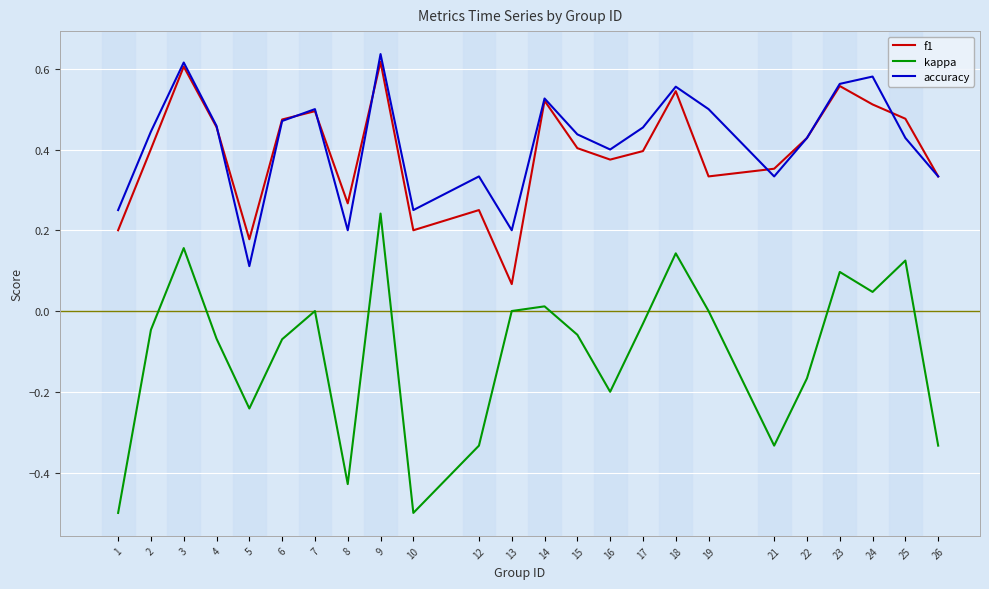

List the series in order of their peak value, lowest first.

kappa, f1, accuracy